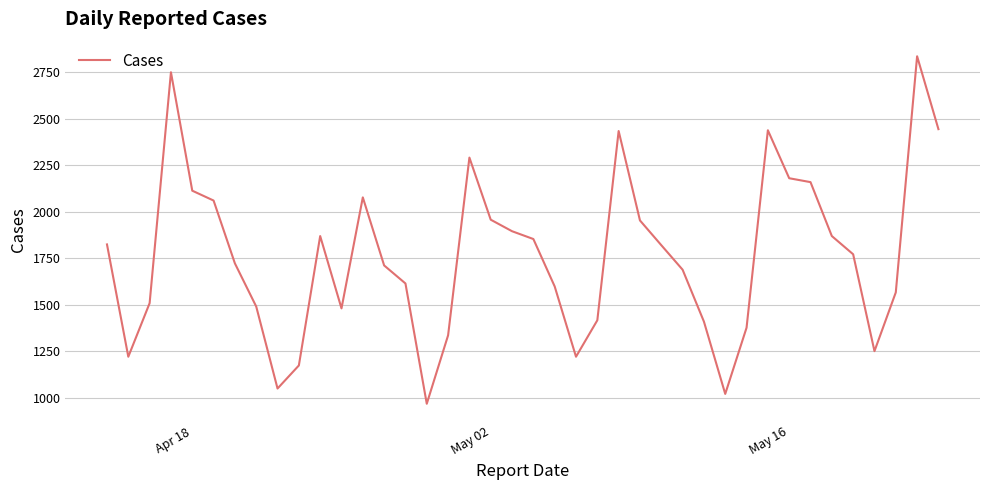

What is the difference between the second highest and minimum values?

1783